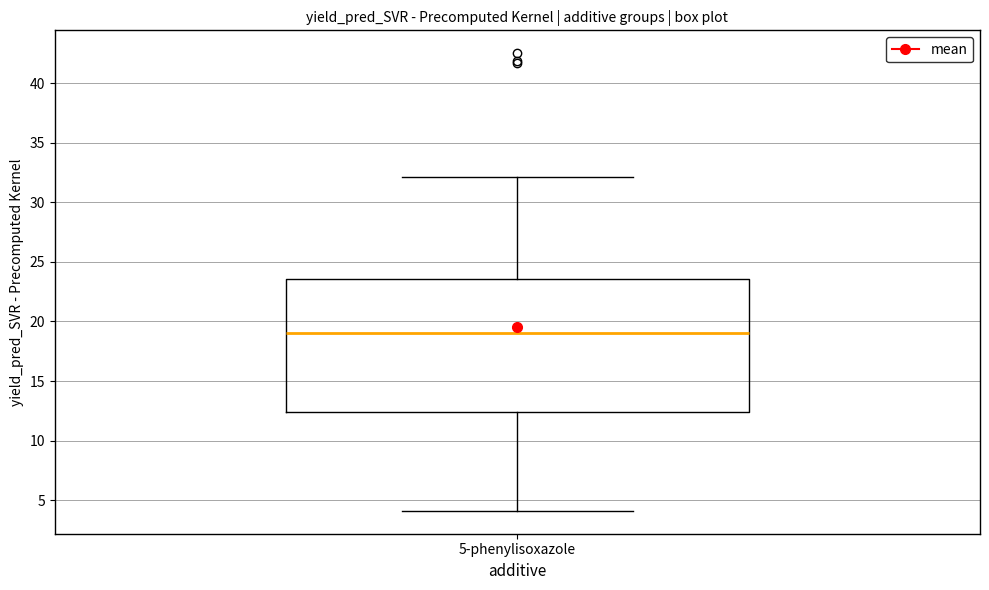

Read this box plot against the y-axis: the position of the median line, the range covered by the box, and the ends of both whiskers. The values are not printed on the chart, so give them approximately, as read against the axis.

median 19.0, box 12.5 to 23.5, whiskers 4.0 to 32.0